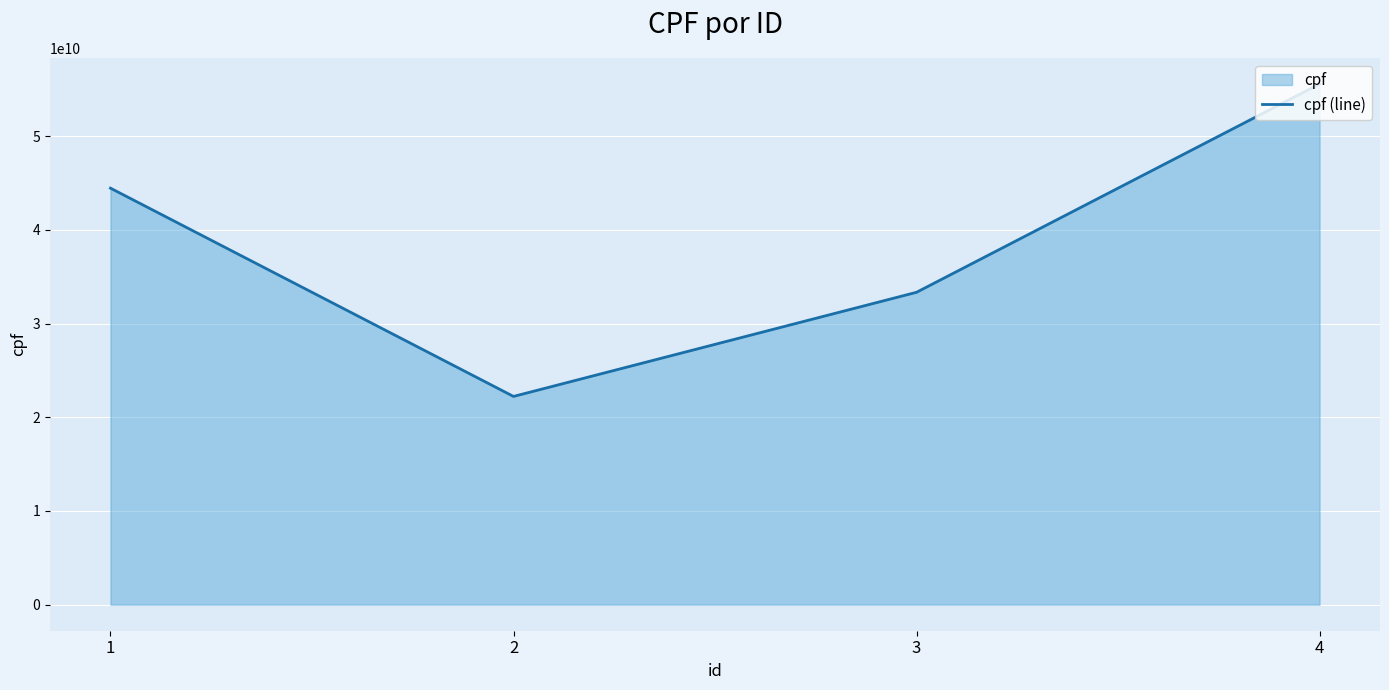

At which label does the data first exceed 44444444444?

4